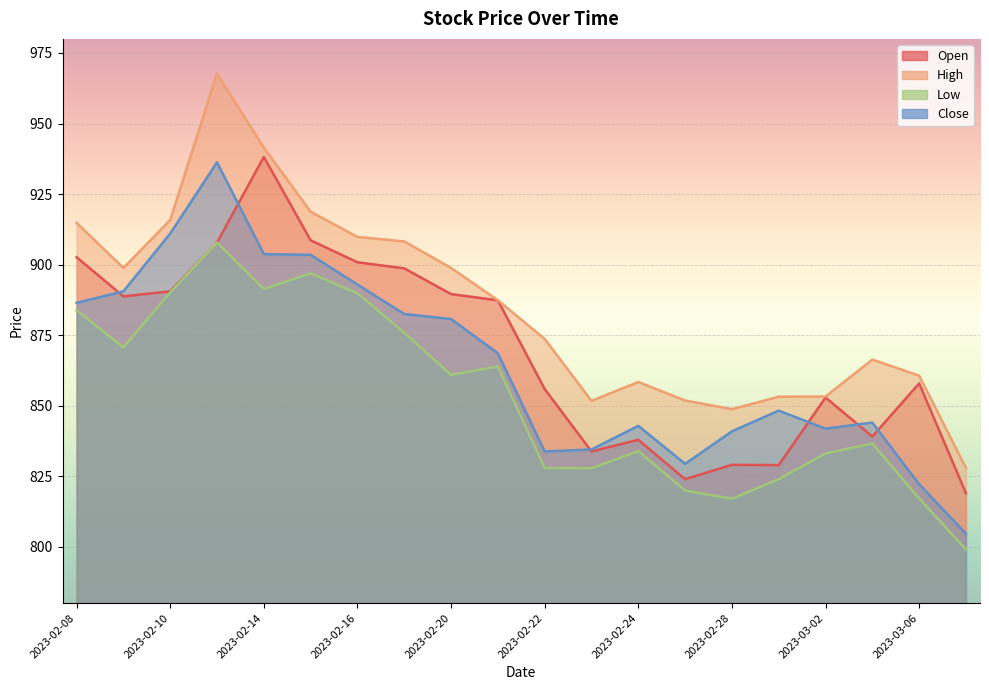

How many lines are shown in the chart?

4